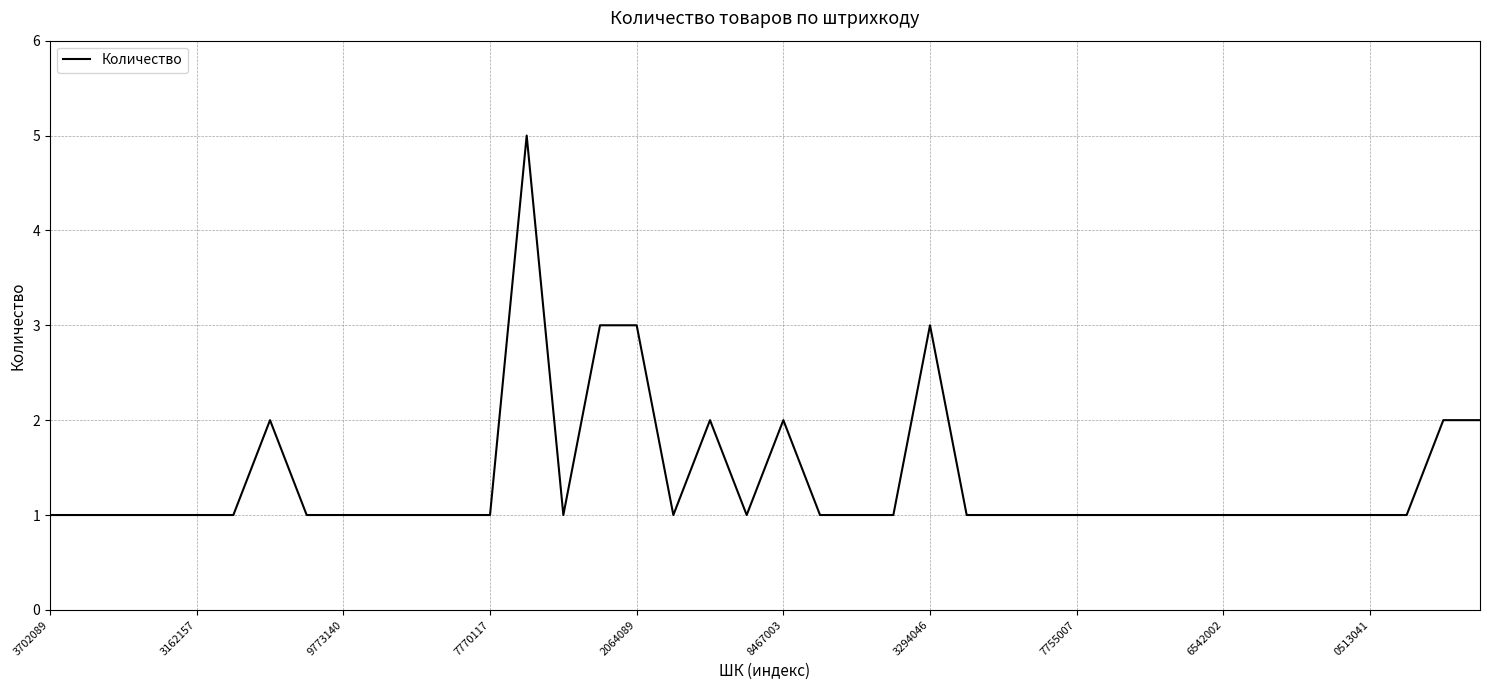

What is the average value?

1